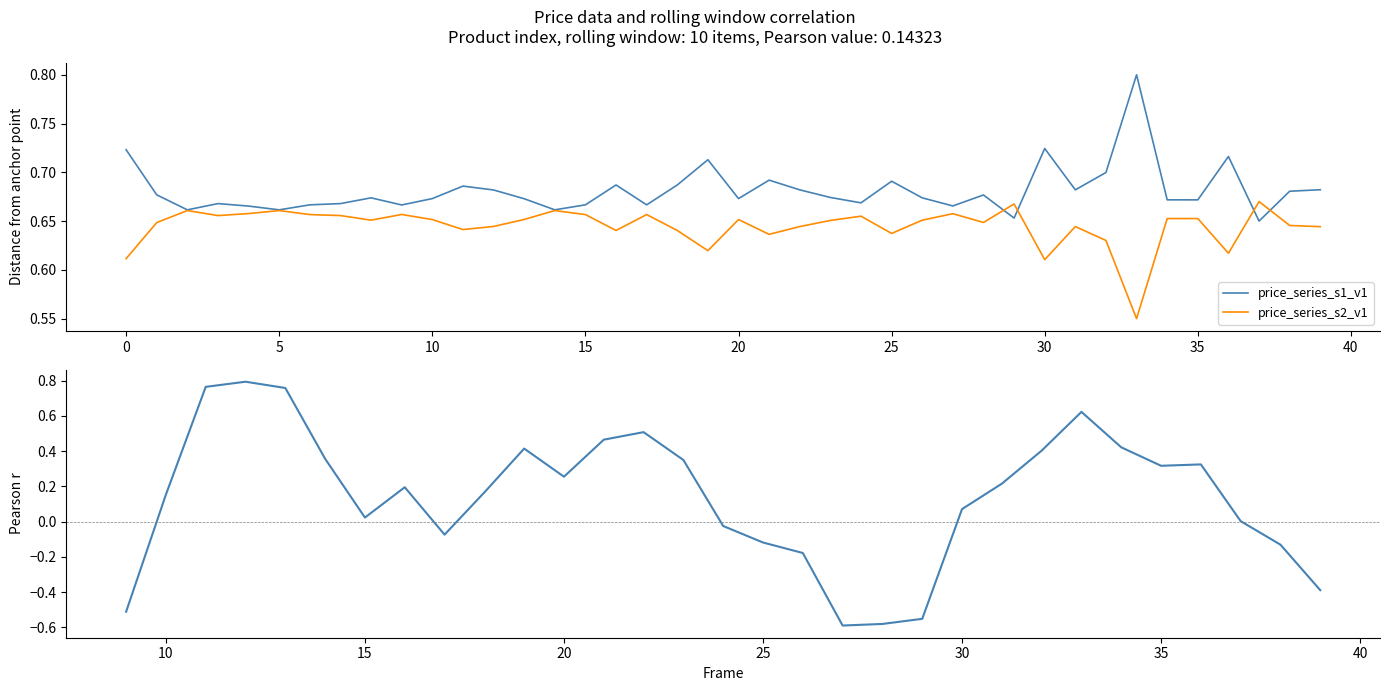

The value of price_series_s1_v1 at 38 is 0.9. True or false?

False